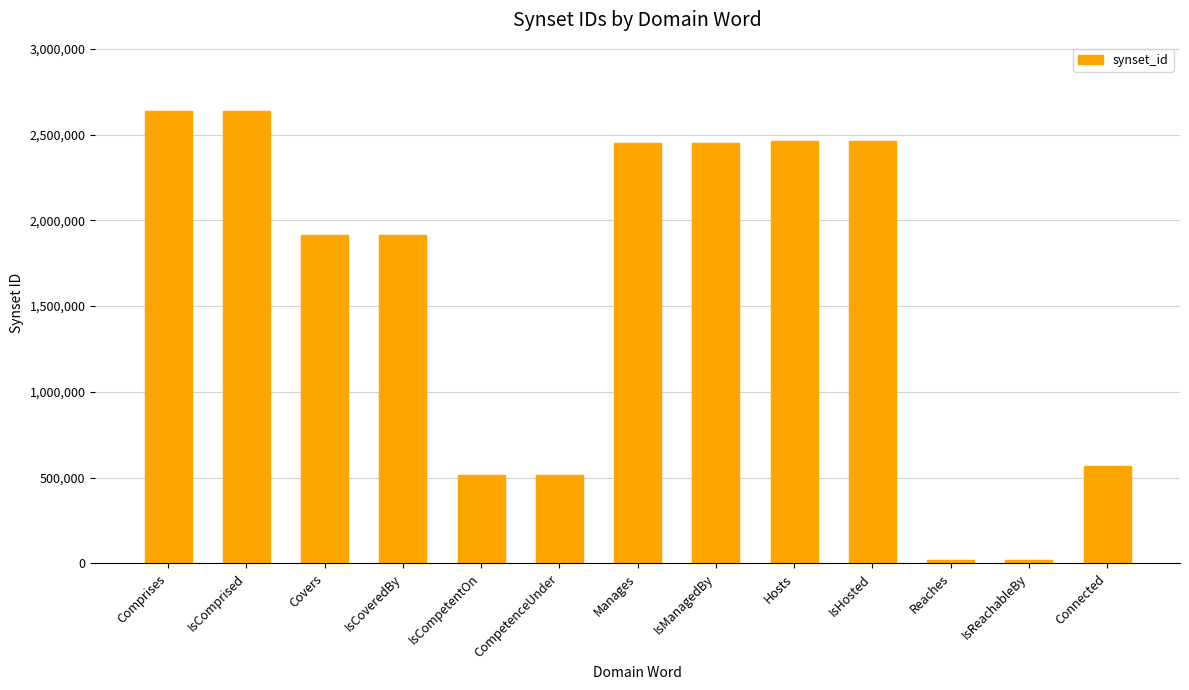

Reading left to right, list all the values displayed in this chart.

2639437	2639437	1916152	1916152	514055	514055	2447914	2447914	2464596	2464596	19169	19169	568364